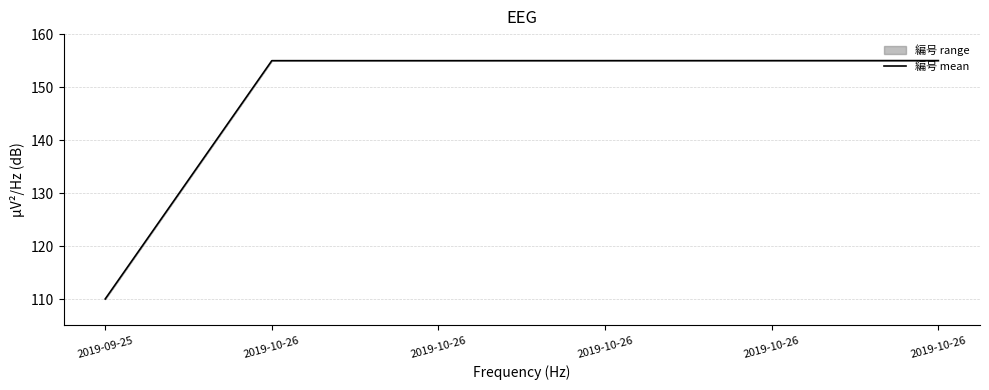

Which label corresponds to the largest value in the chart?

2019-10-26